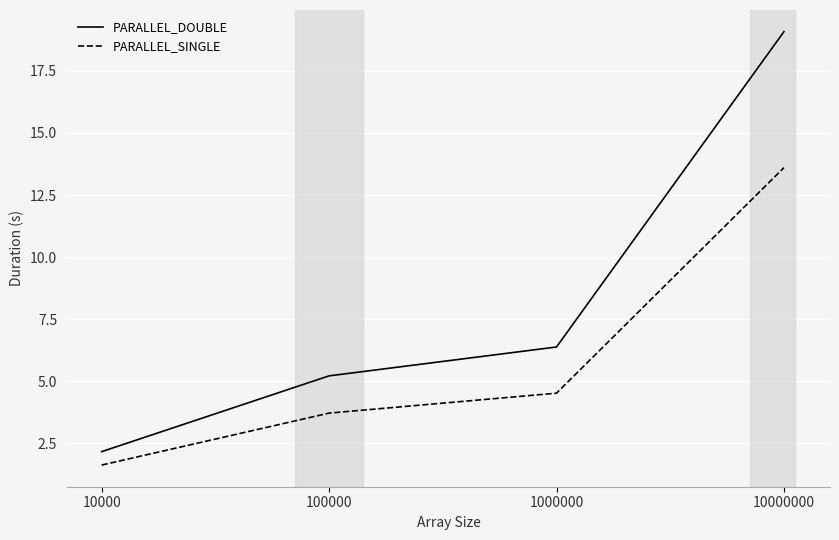

At which label is PARALLEL_DOUBLE closest to 10?

1000000